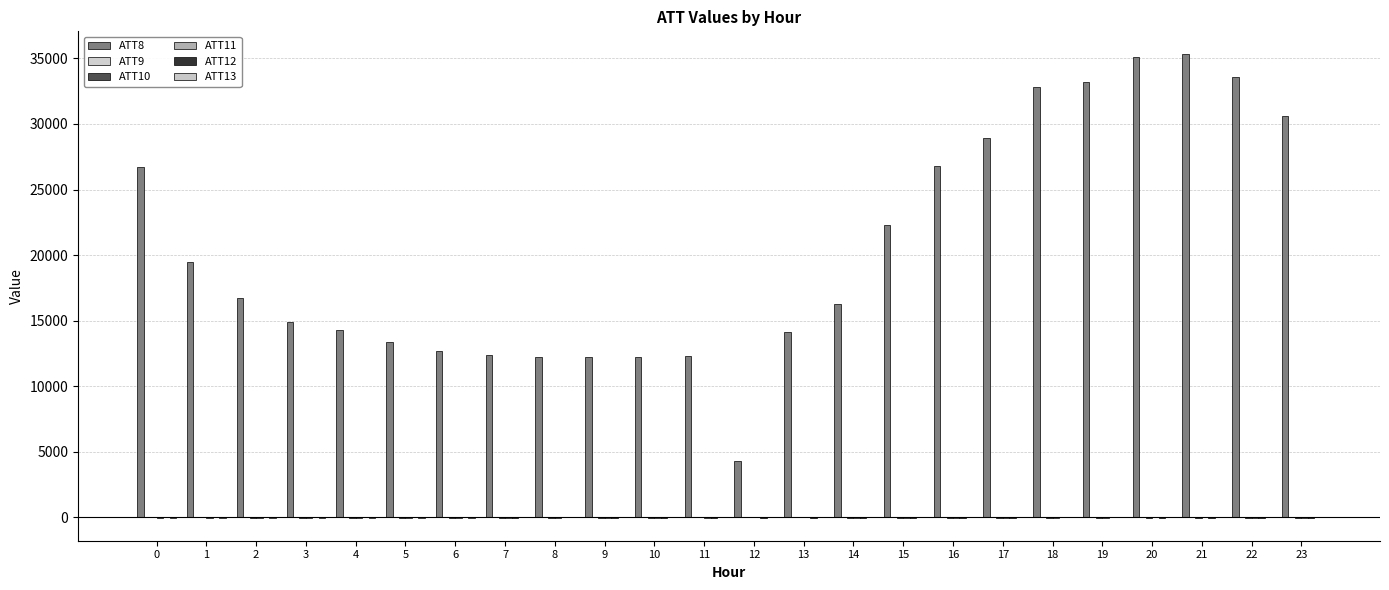

Is it true that ATT13 equals -10.4 at 10?

True